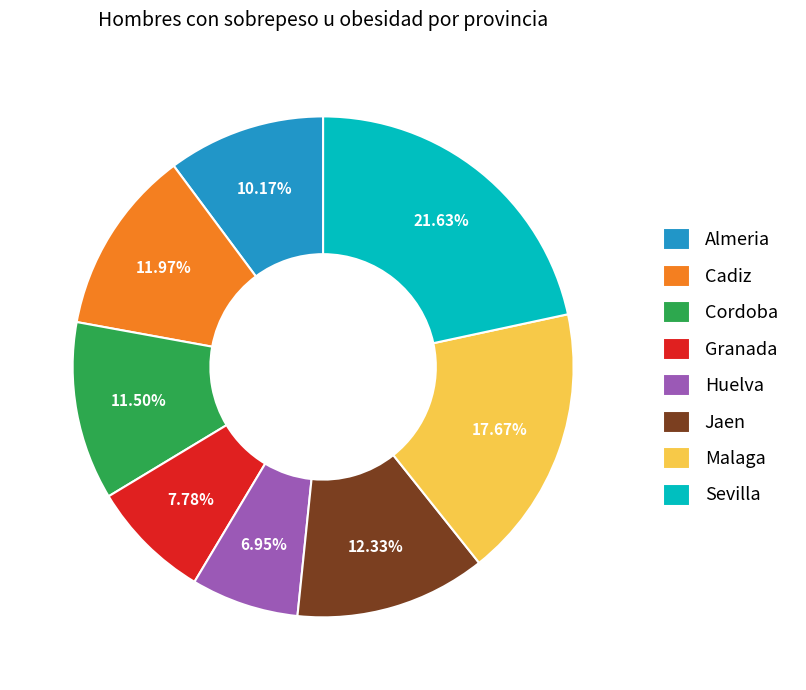

How many segments does this pie chart have?

8